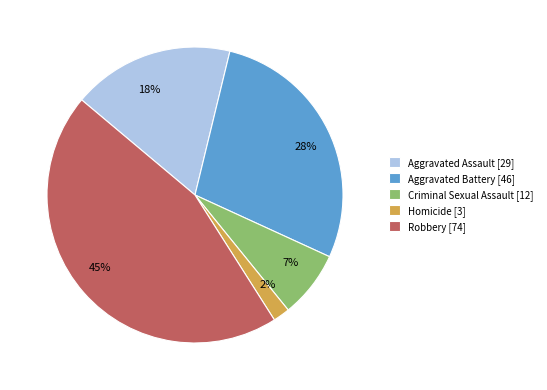

Approximately how many times larger is the value at Criminal Sexual Assault compared to Aggravated Assault?

0.4